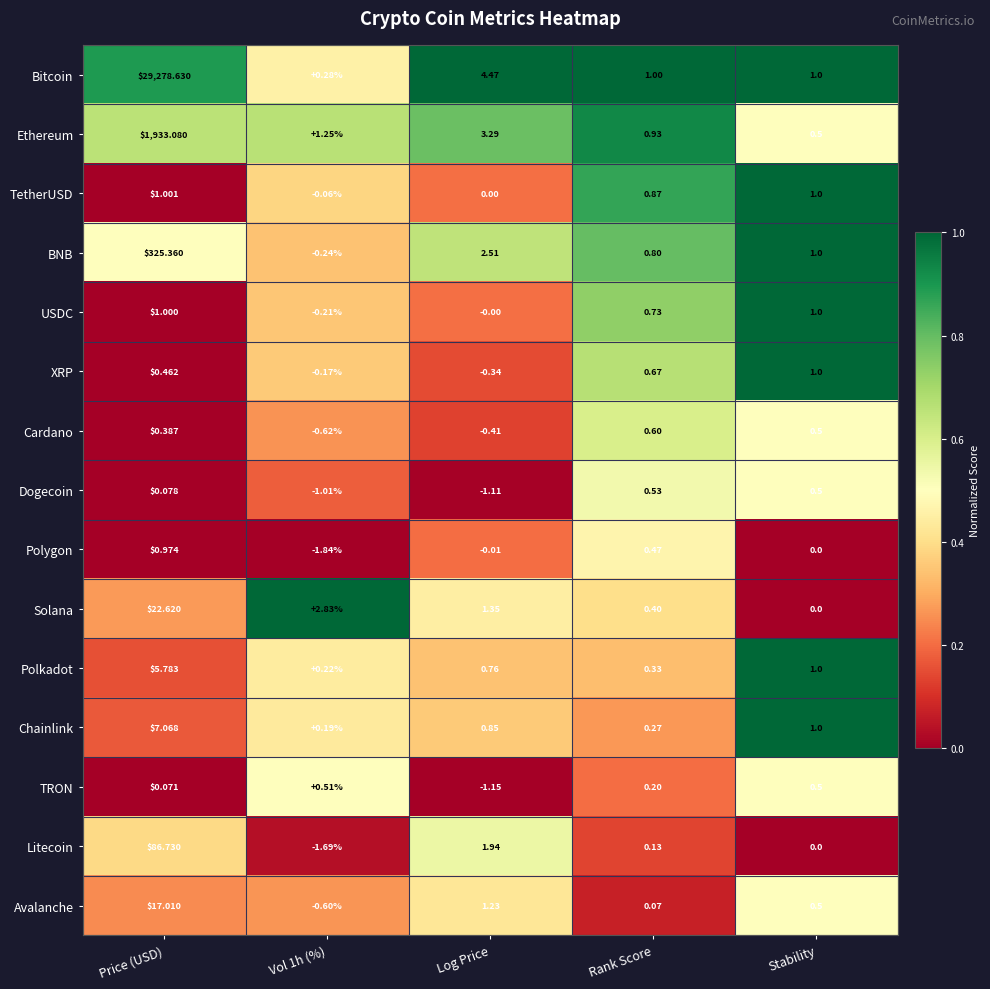

At which category is the sum across all series the highest?

Price (USD)